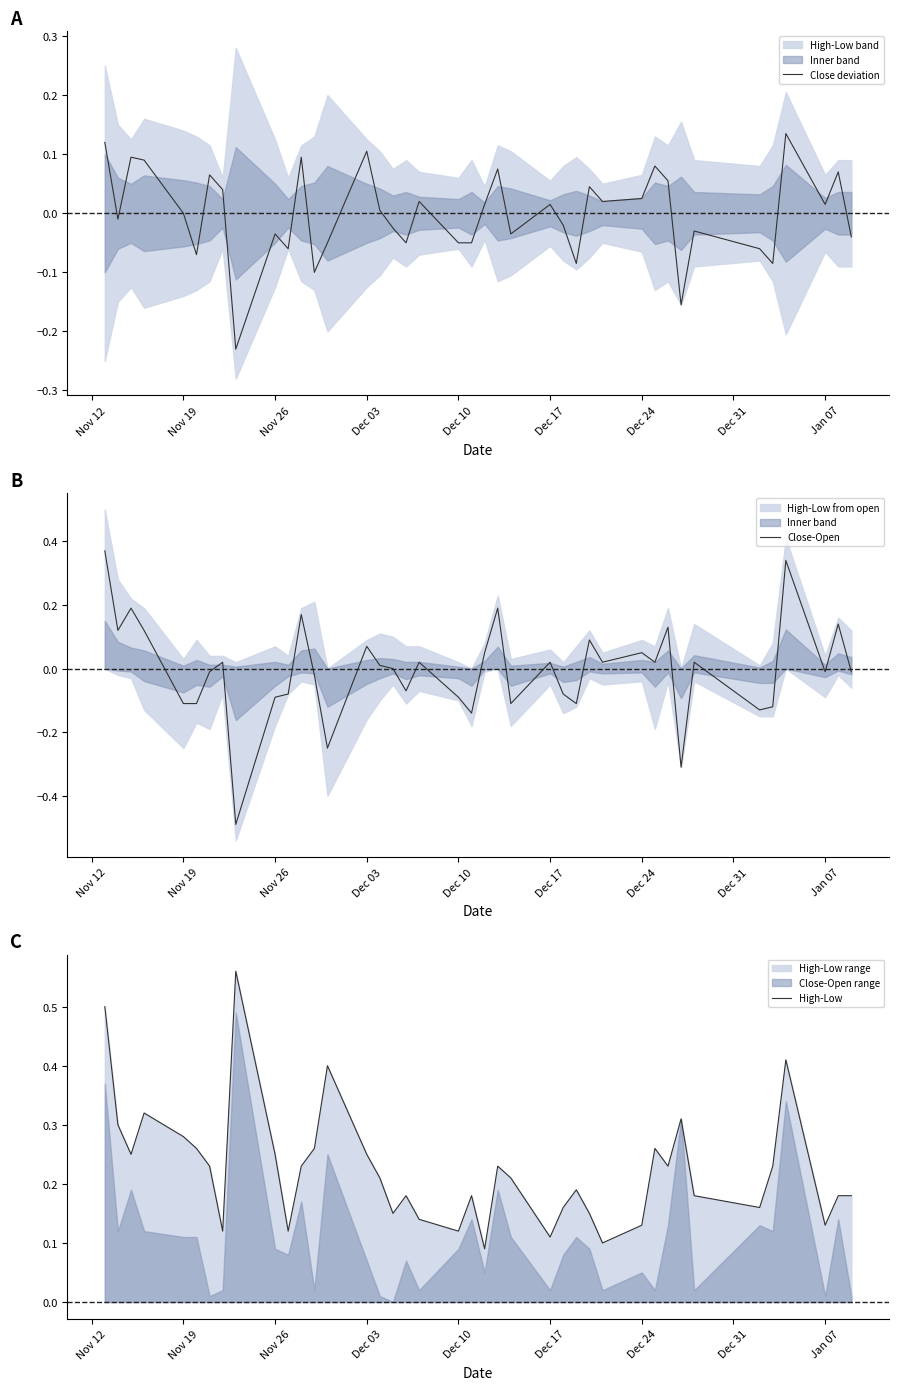

The High-Low series shows 0.1 at Dec 17. True or false?

True